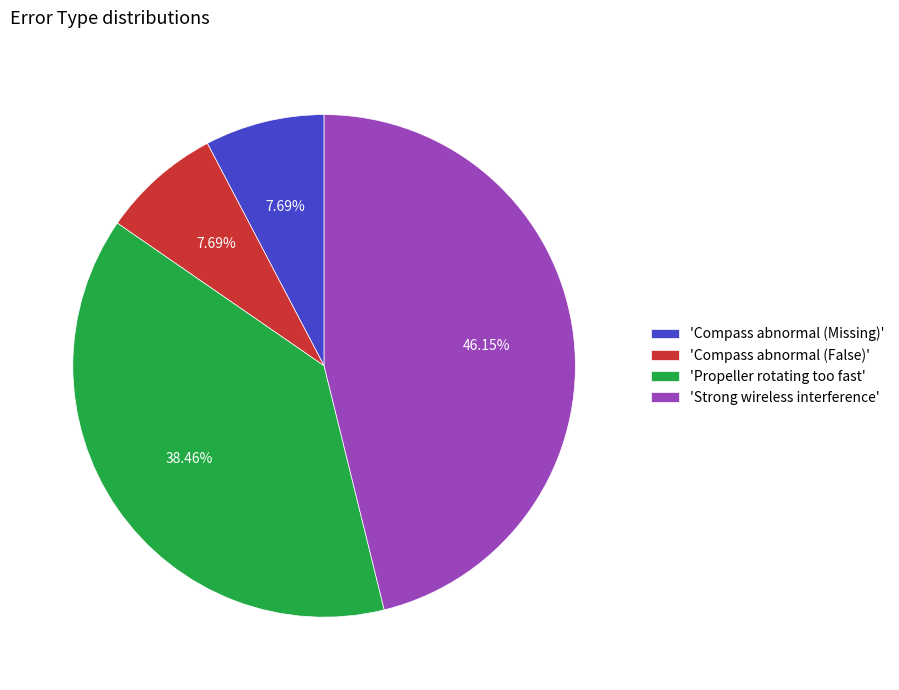

Is there any slice that represents more than half of the pie?

No